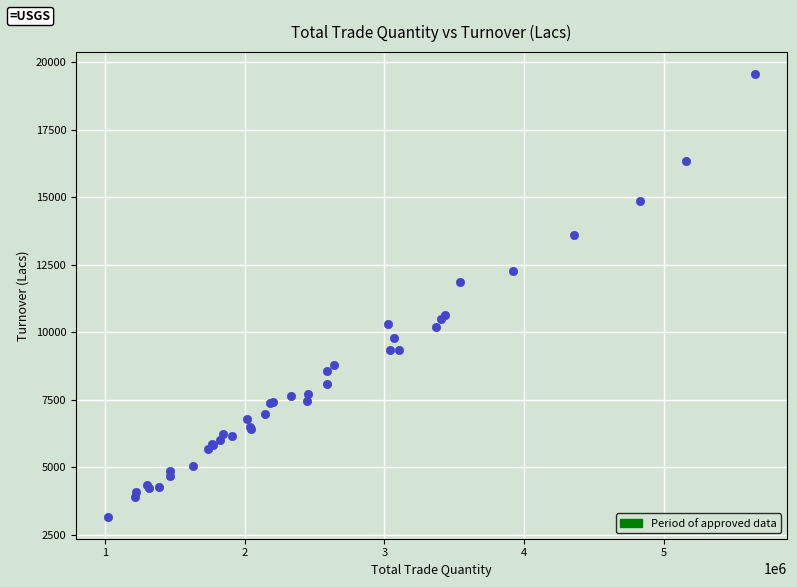

What Y value in the scatter plot is closest to 11359?

11853.1